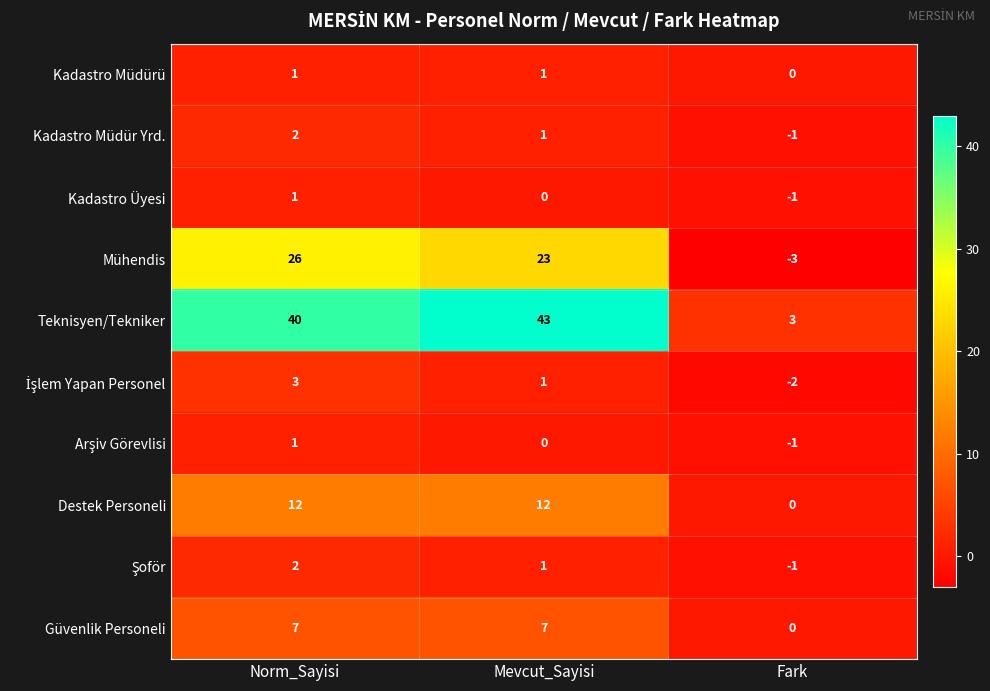

What value does the Mühendis series have at Norm_Sayisi?

26